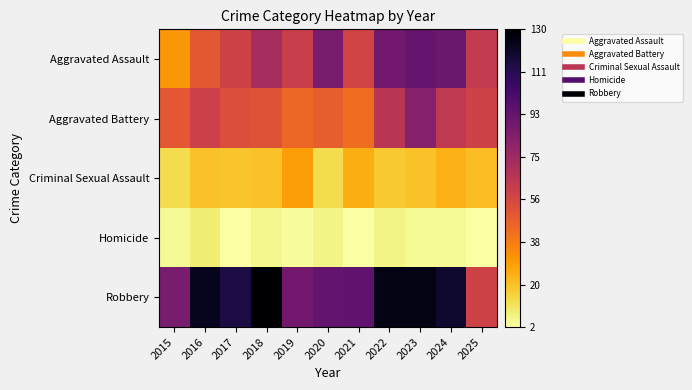

Reading left to right, list all the values displayed in this chart.

Aggravated Assault: 2015=31	2016=50	2017=59	2018=72	2019=61	2020=87	2021=58	2022=89	2023=93	2024=91	2025=63
Aggravated Battery: 2015=50	2016=60	2017=54	2018=52	2019=45	2020=48	2021=43	2022=66	2023=83	2024=64	2025=59
Criminal Sexual Assault: 2015=13	2016=20	2017=19	2018=20	2019=29	2020=13	2021=25	2022=18	2023=20	2024=24	2025=21
Homicide: 2015=4	2016=8	2017=2	2018=5	2019=3	2020=6	2021=2	2022=6	2023=4	2024=4	2025=2
Robbery: 2015=87	2016=123	2017=115	2018=130	2019=89	2020=94	2021=95	2022=125	2023=125	2024=119	2025=59